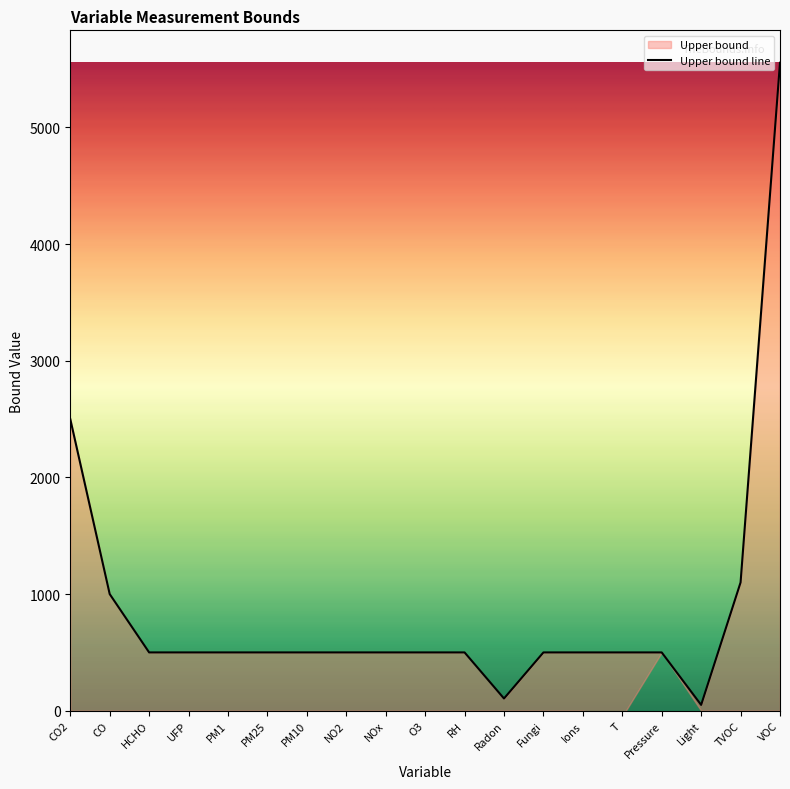

What is the label of the 2nd point from the left?

CO